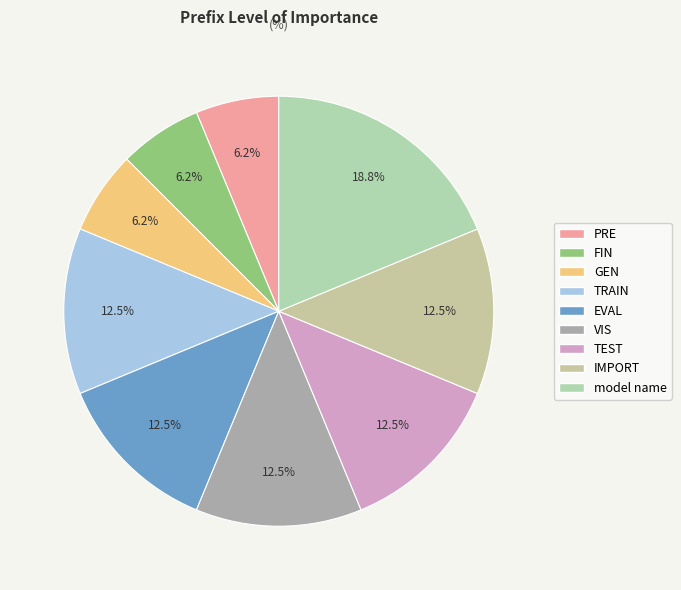

How many slices are in this pie chart?

9